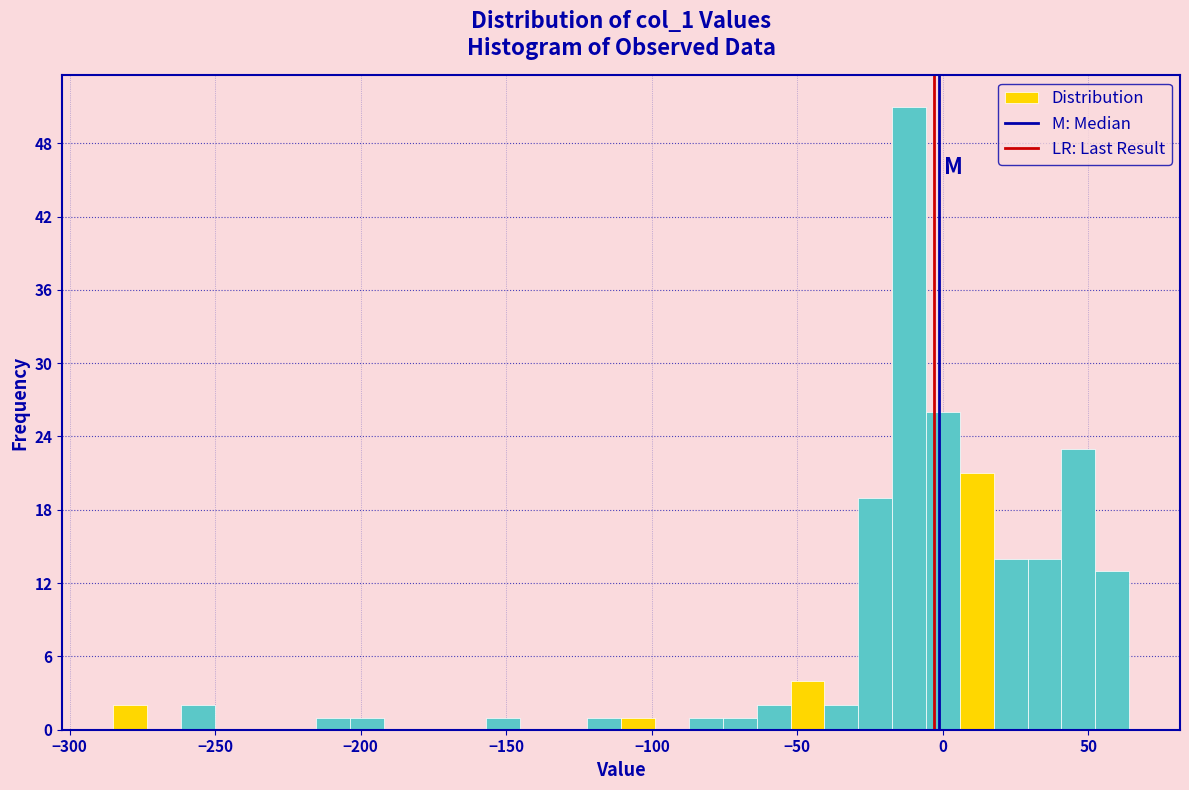

Around what value on the x-axis is the tallest bar? Give the approximate position of its centre, as read against the axis.

-10